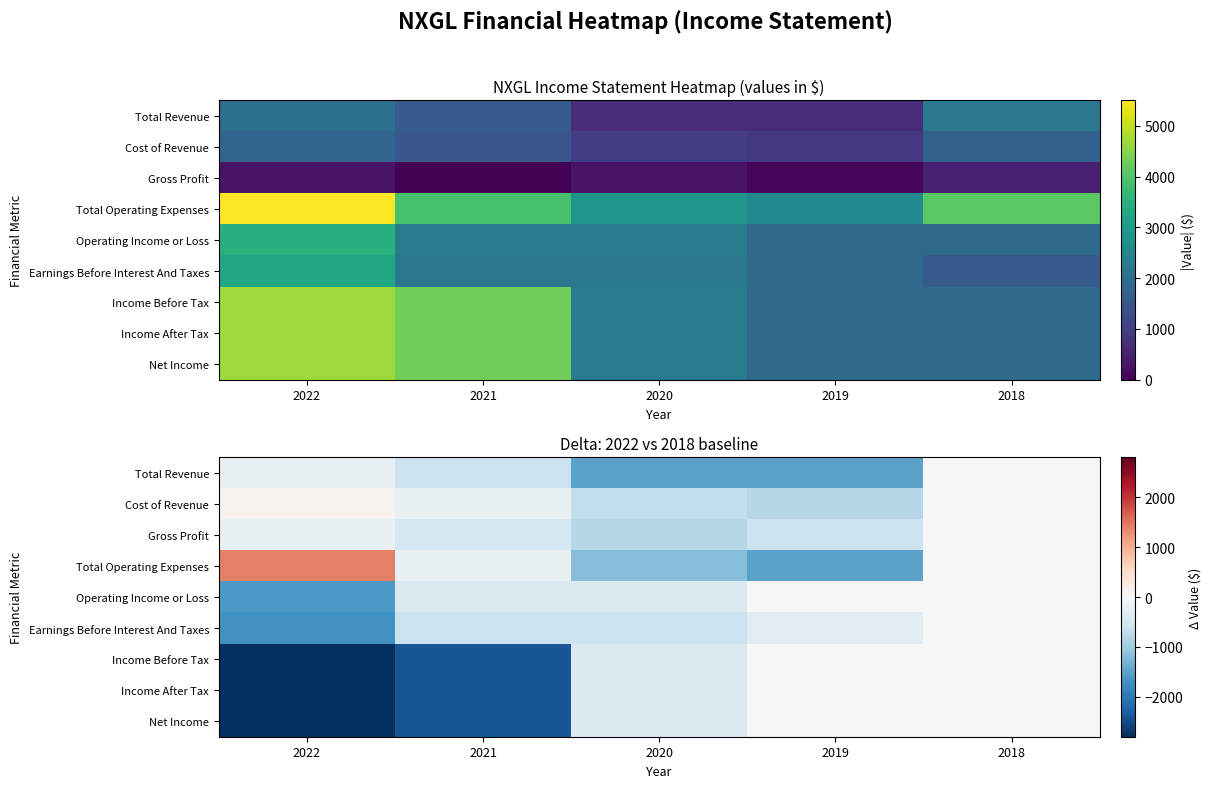

What is the difference between the Earnings Before Interest And Taxes values at 2022 and 2020?

1100